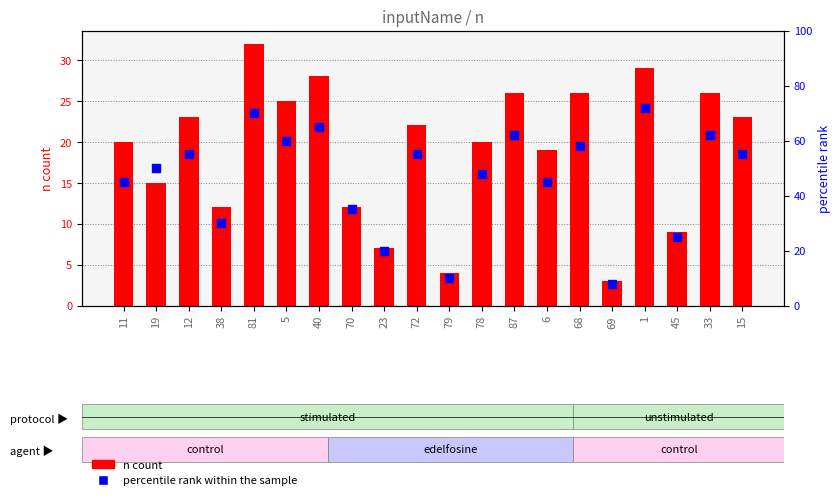

Which series contains the lowest Y value?

n count